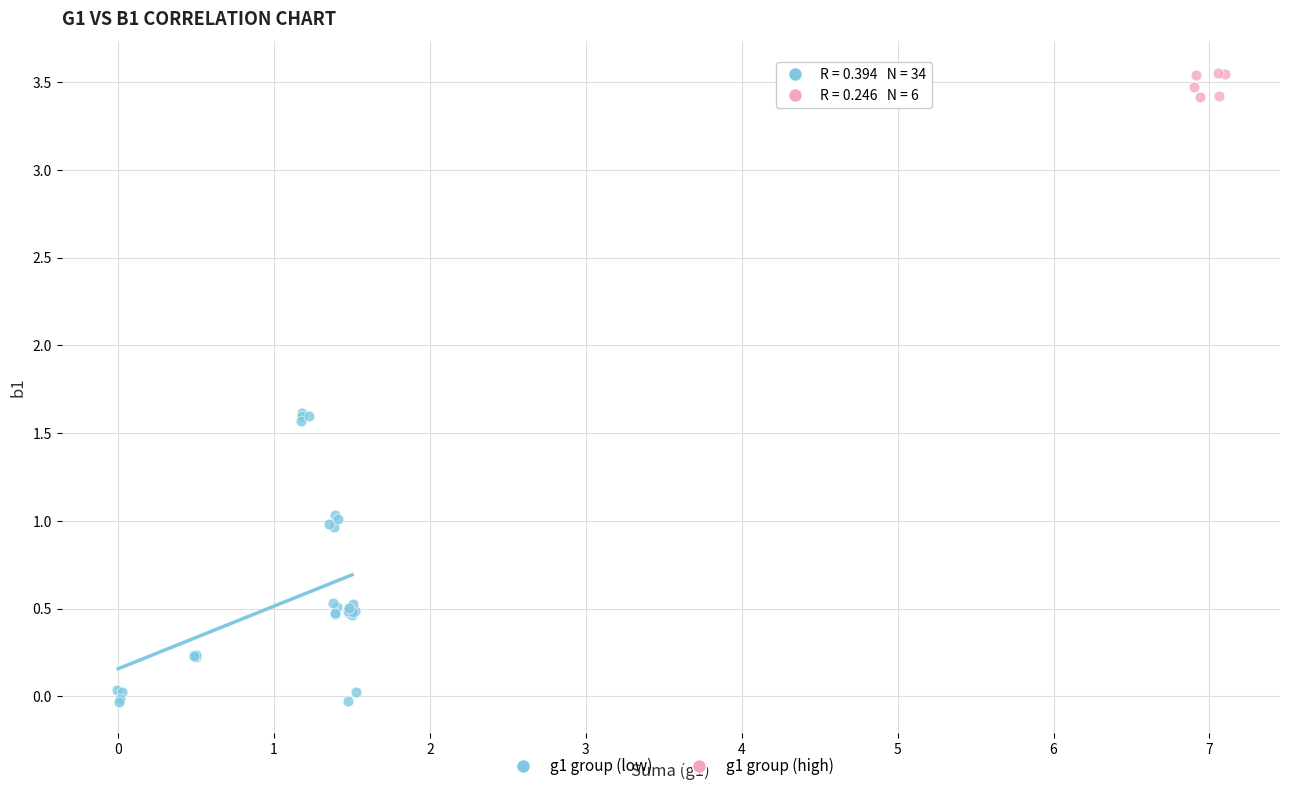

Which series has the widest spread of Y values?

g1 group (low)